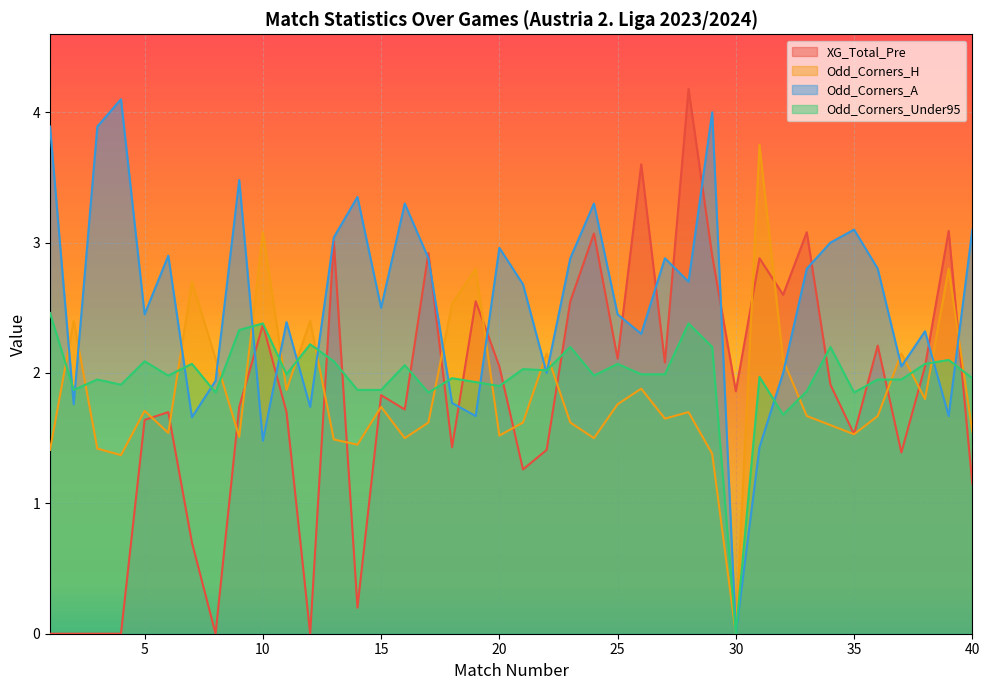

Does the chart display data point markers on the line(s)?

No